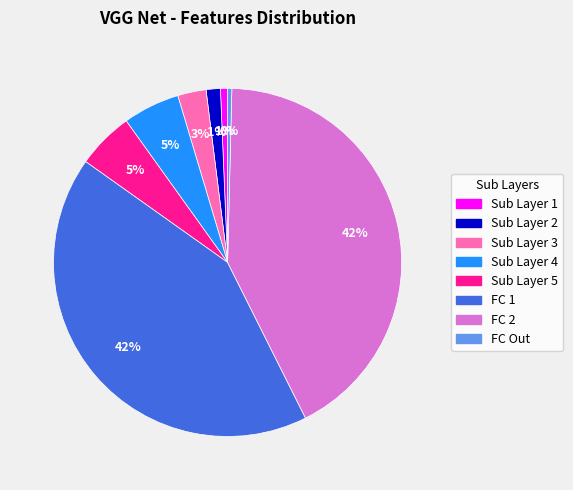

To the nearest percent, what percentage of the pie is Sub Layer 4?

5%